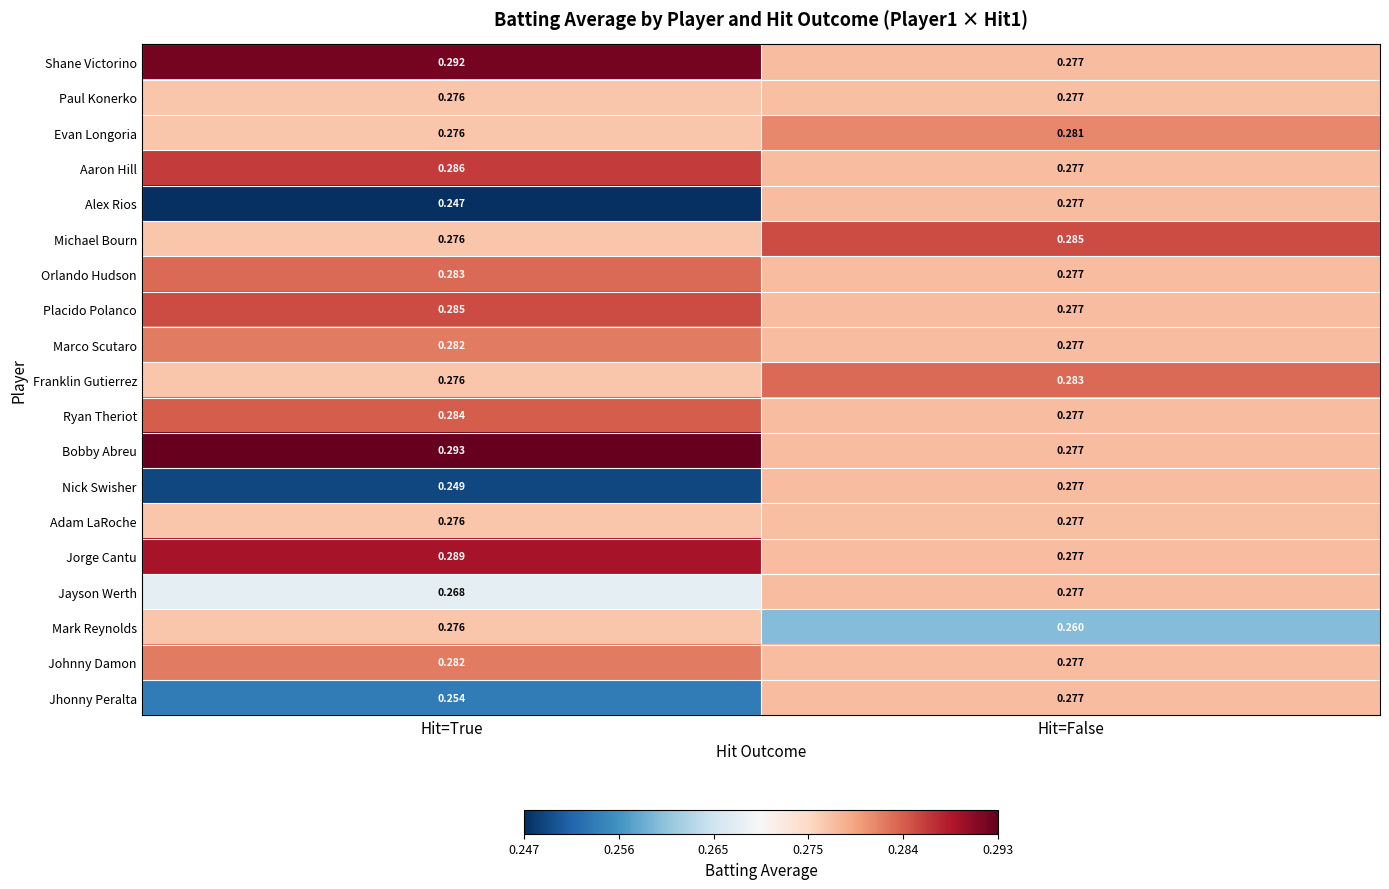

Which series changed the most between Hit=True and Hit=False?

Alex Rios